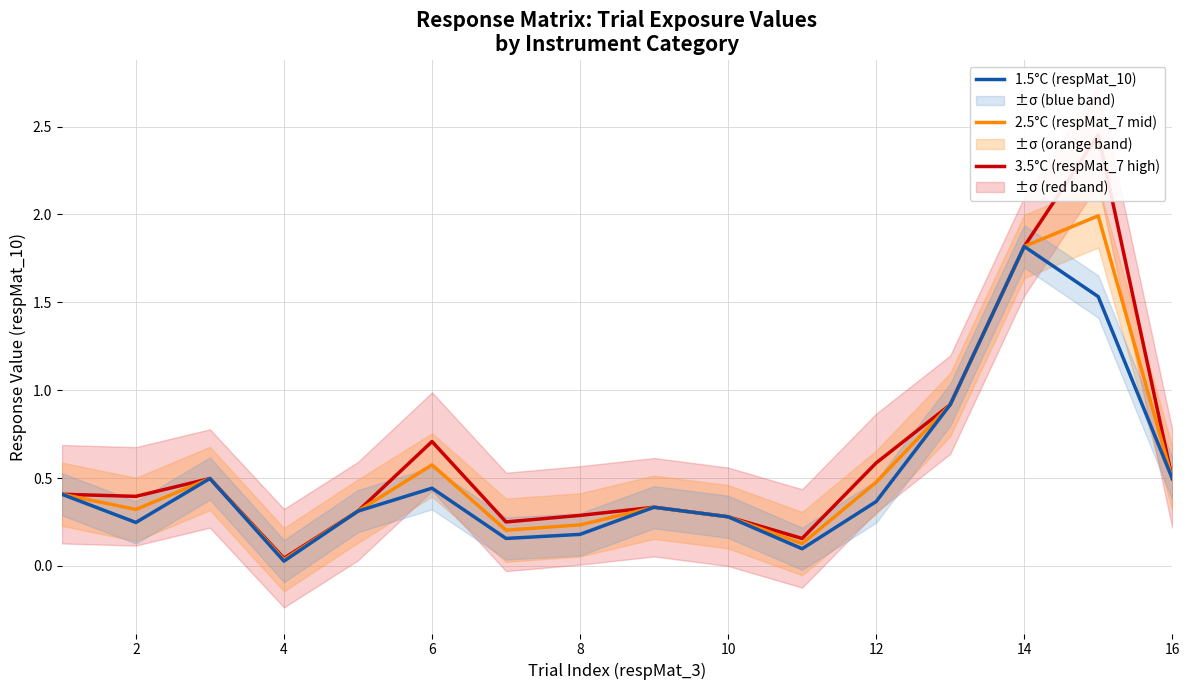

Is it true that 1.5°C (respMat_10) equals 2.4 at 14?

False